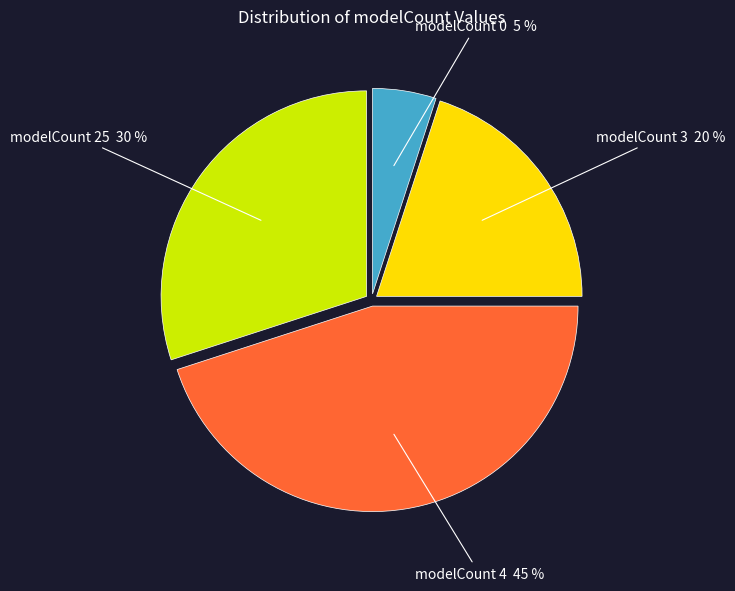

Is there any slice that represents more than half of the pie?

No